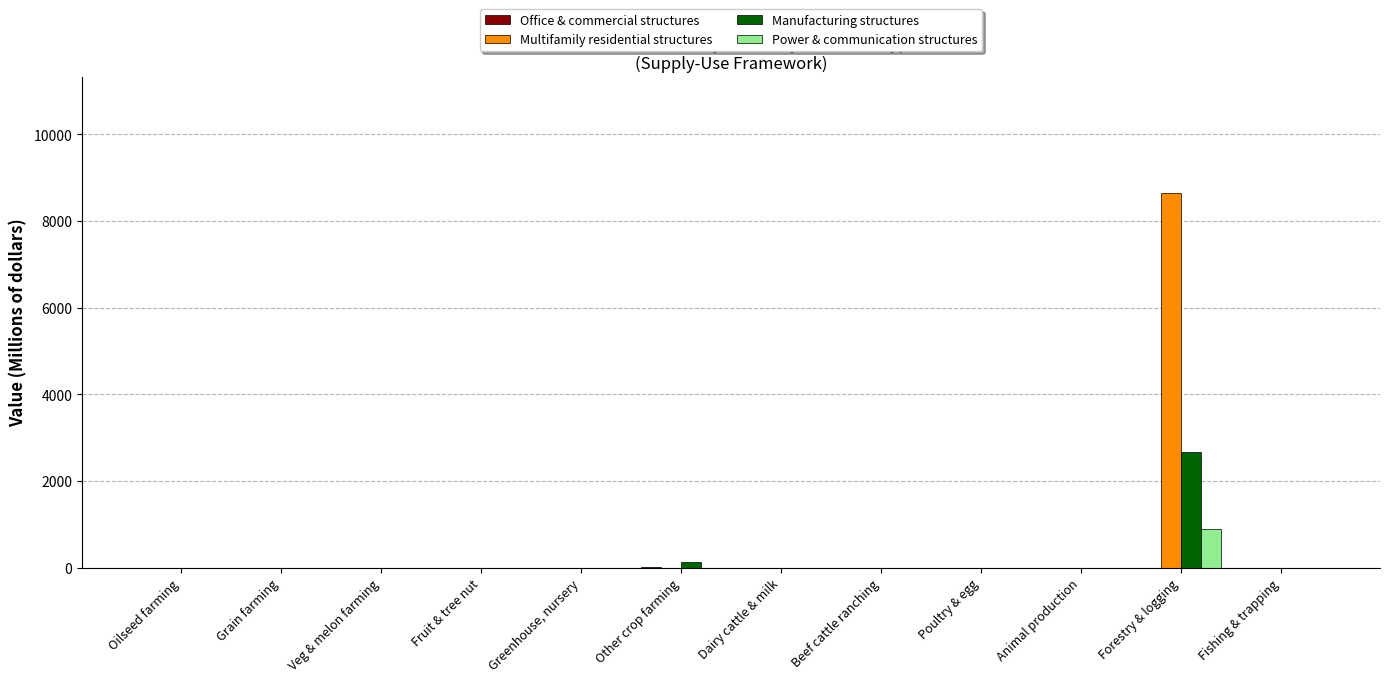

True or false: Power & communication structures has a value of 0 at Greenhouse, nursery.

True